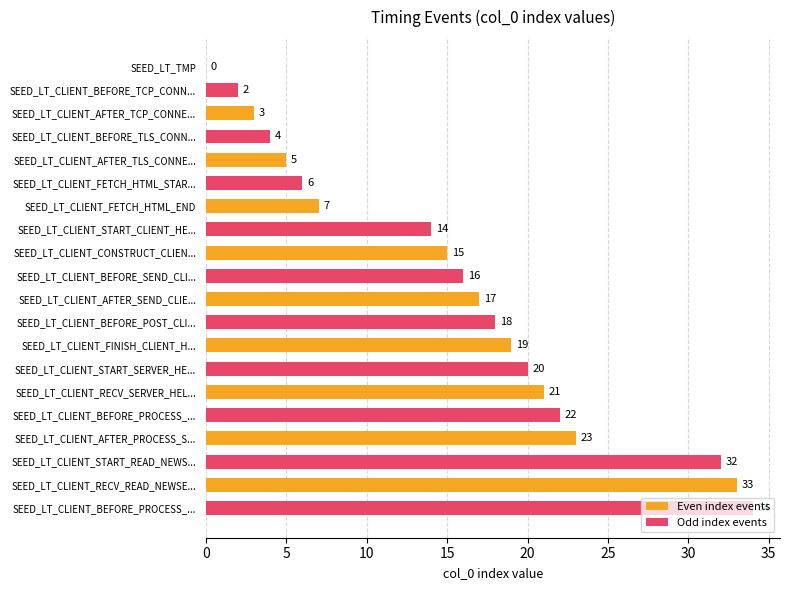

What is the sum of all Even index events values?

143